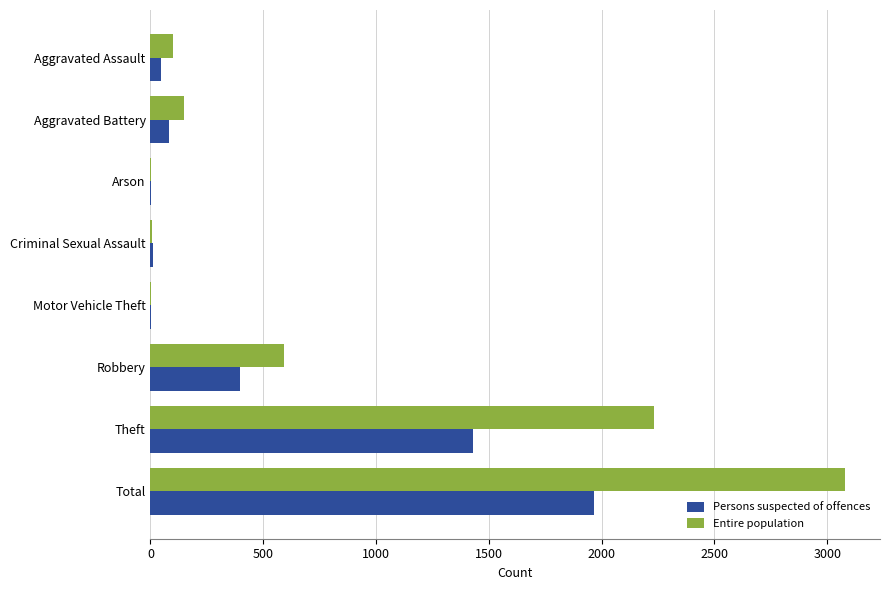

True or false: Persons suspected of offences has a value of 1968 at Total.

True